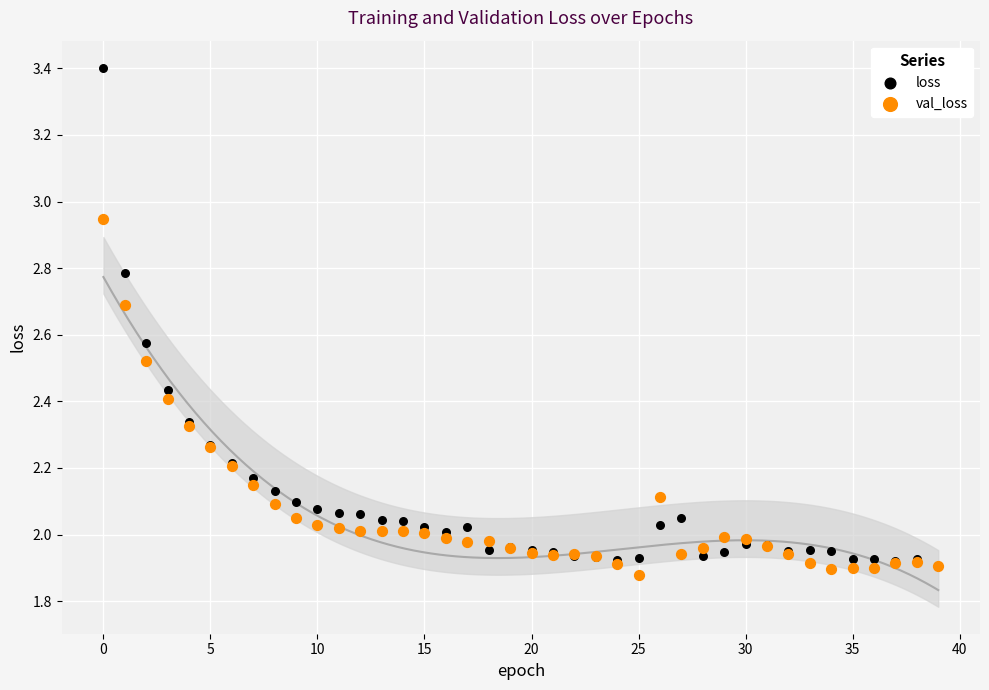

Which series reaches the minimum Y coordinate?

val_loss